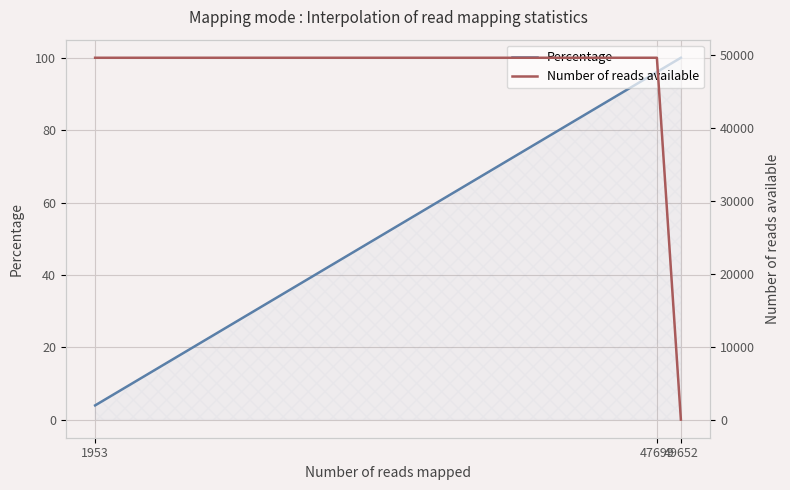

The value of Number of reads available at 49652 is -29648.4. True or false?

False